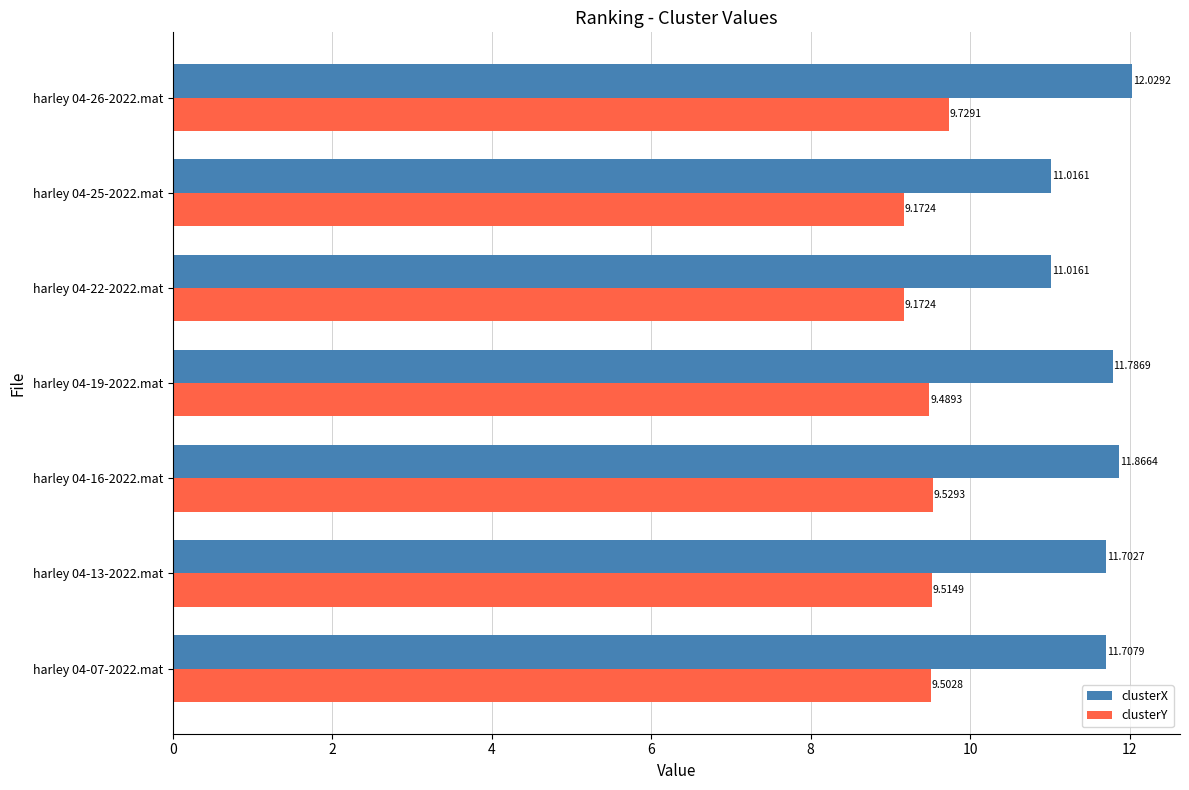

Which series has the largest range (max minus min)?

clusterX